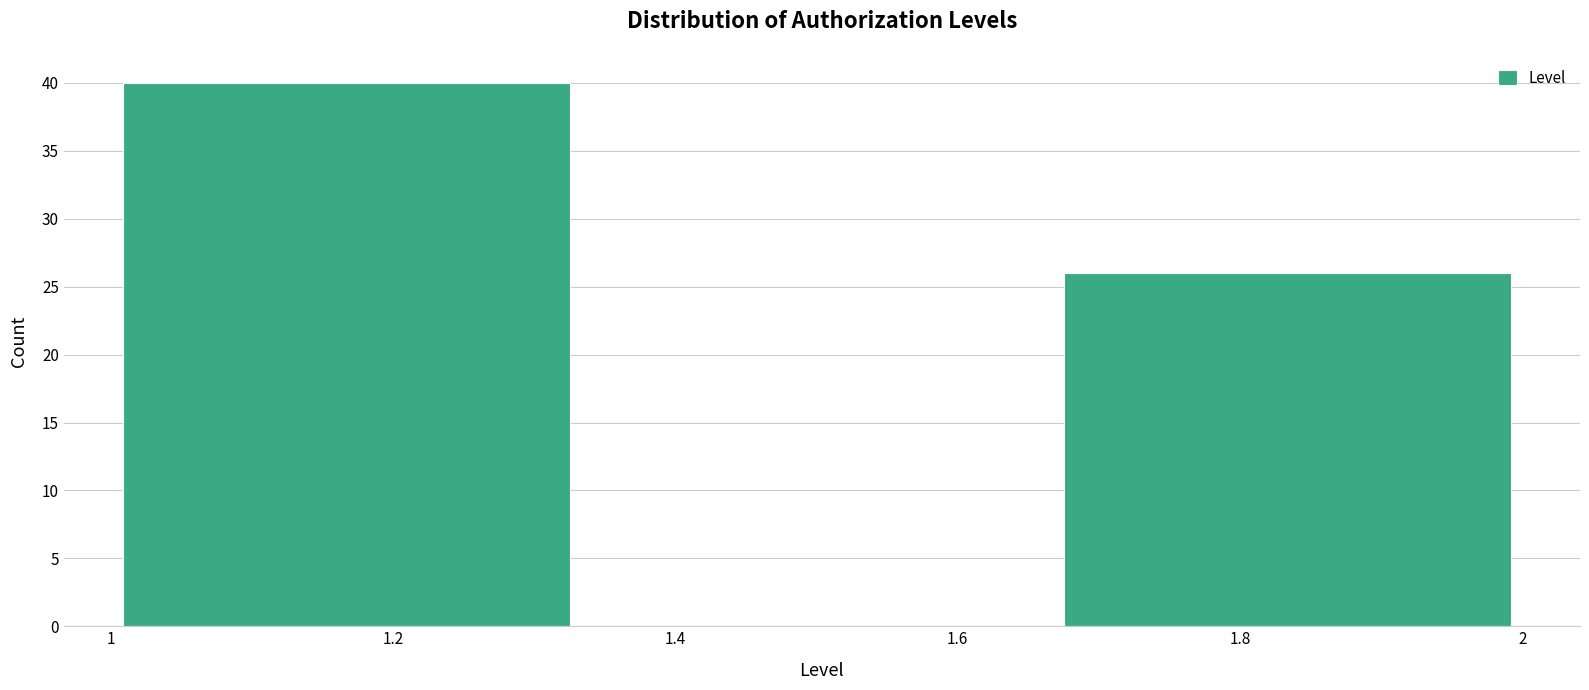

Reading left to right, list every bar in this chart as the range it spans on the x-axis followed by its height. Neither the bar edges nor the heights are printed on the chart, so give them approximately, as read against the axes.

1.00 to 1.34: 40
1.34 to 1.66: 0
1.66 to 2.00: 26